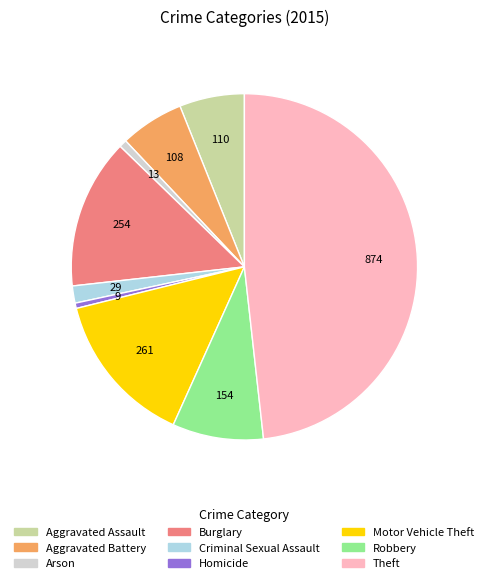

Is the sum of Aggravated Assault and Homicide greater than half?

No